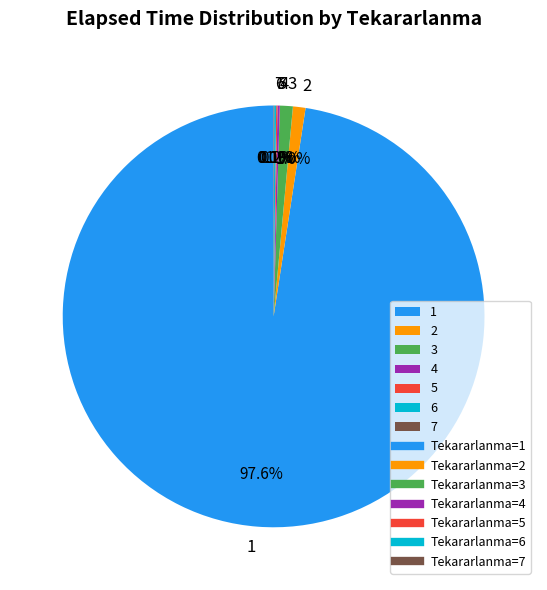

What is the majority slice?

1